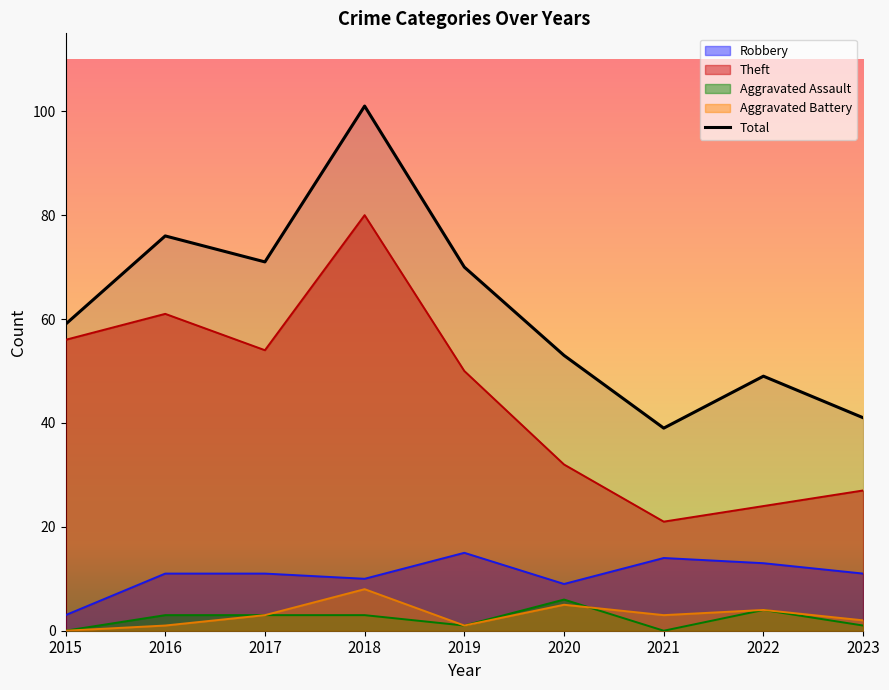

Between 2019 and 2021, which is larger?

2019